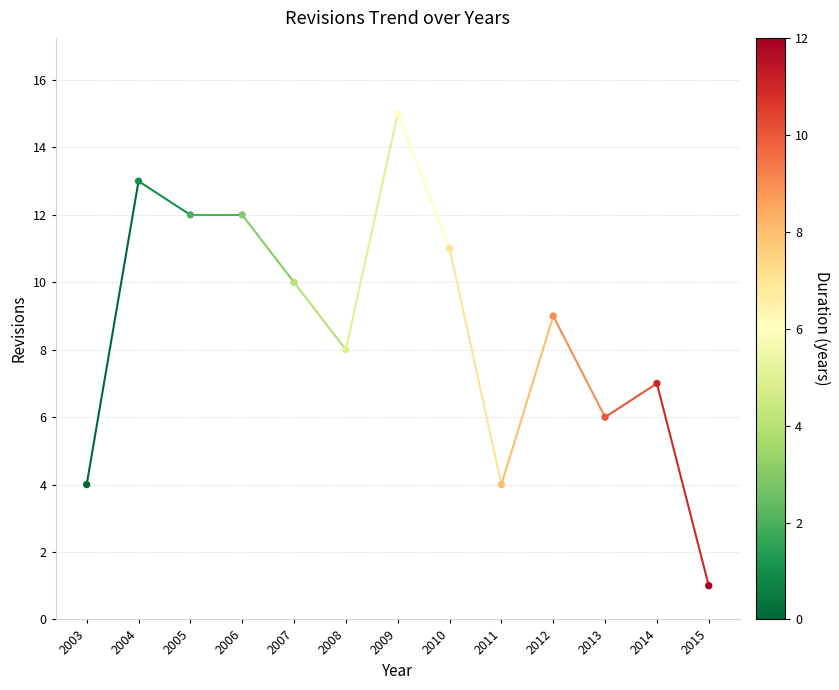

What is the range of Y values (max minus min)?

14